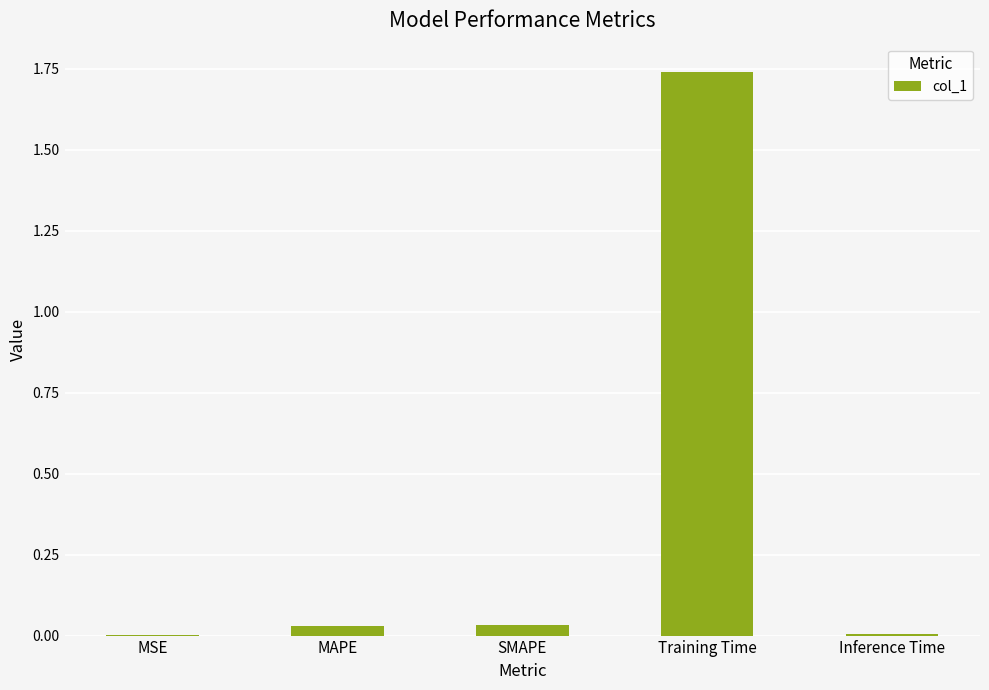

Which has a higher value, Training Time or MSE?

Training Time